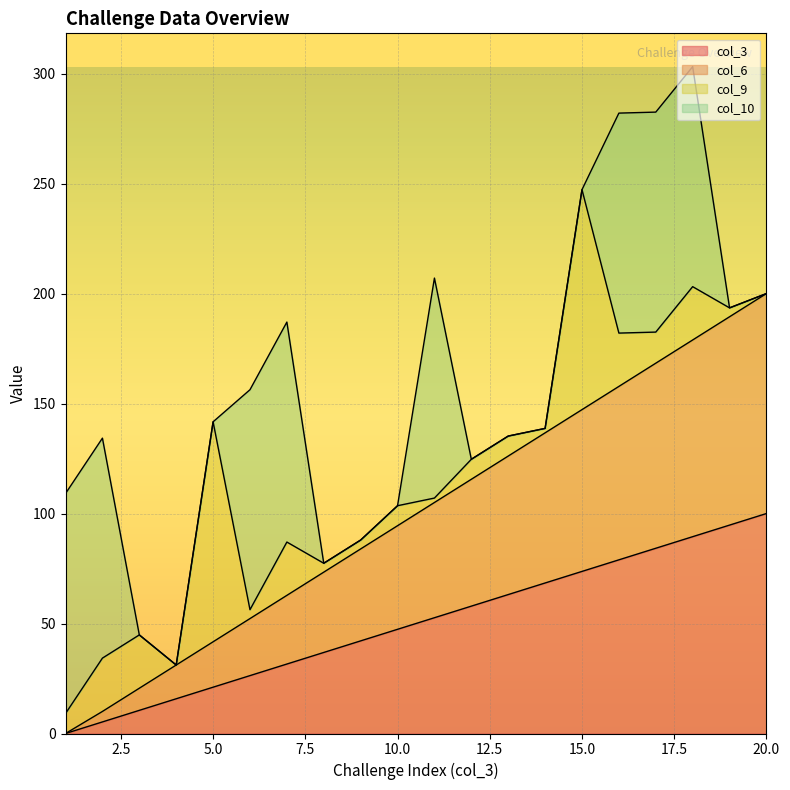

Which series has the largest range (max minus min)?

col_6